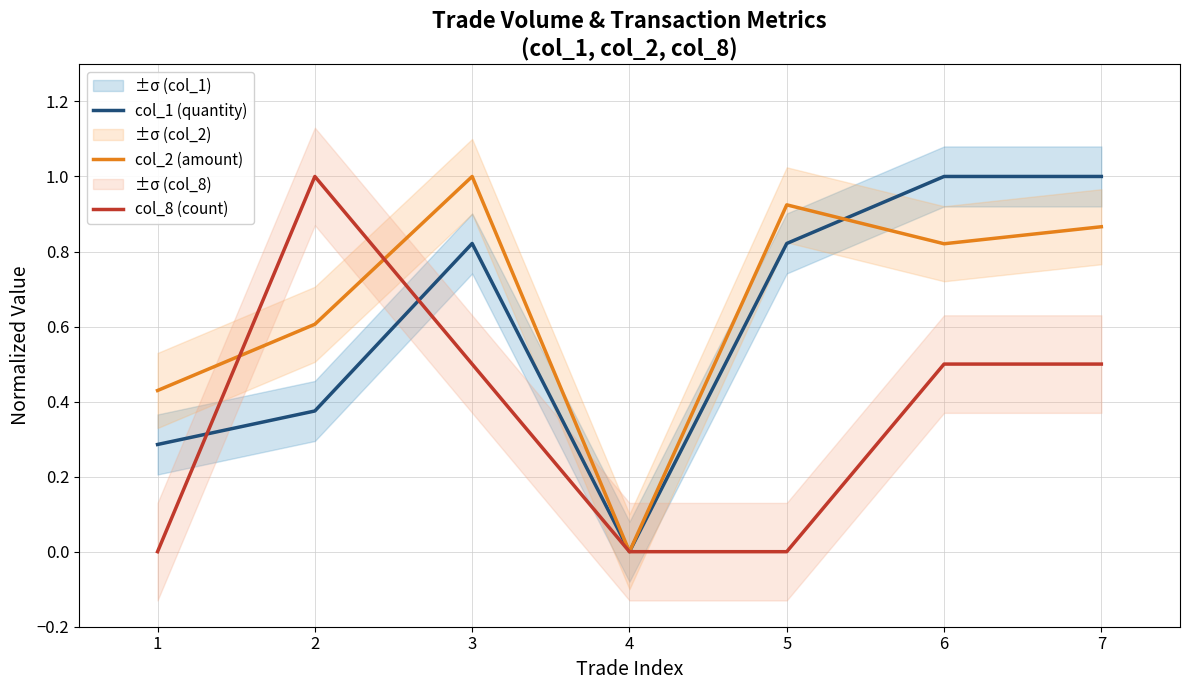

True or false: col_2 (amount) and col_8 (count) cross at least once.

True